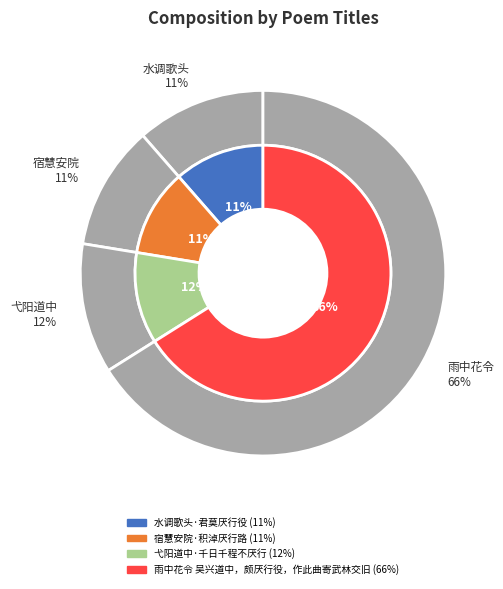

Rank the categories by value from highest to lowest.

雨中花令 吴兴道中，颇厌行役，作此曲寄武林交旧, 弋阳道中·千日千程不厌行, 水调歌头·君莫厌行役, 宿慧安院·积淖厌行路